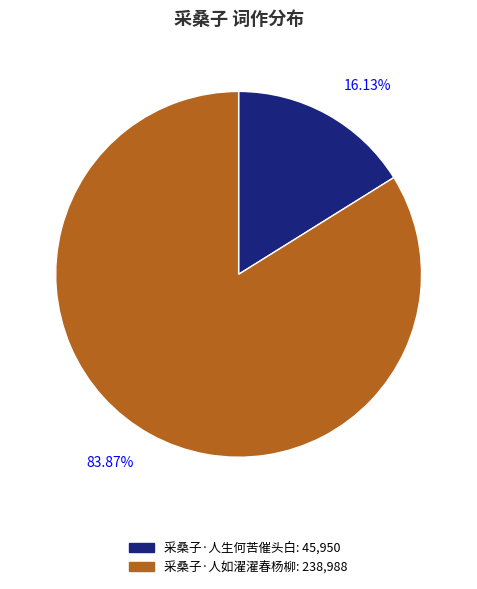

Approximately how many times larger is the value at 采桑子·人如濯濯春杨柳 compared to 采桑子·人生何苦催头白?

5.2